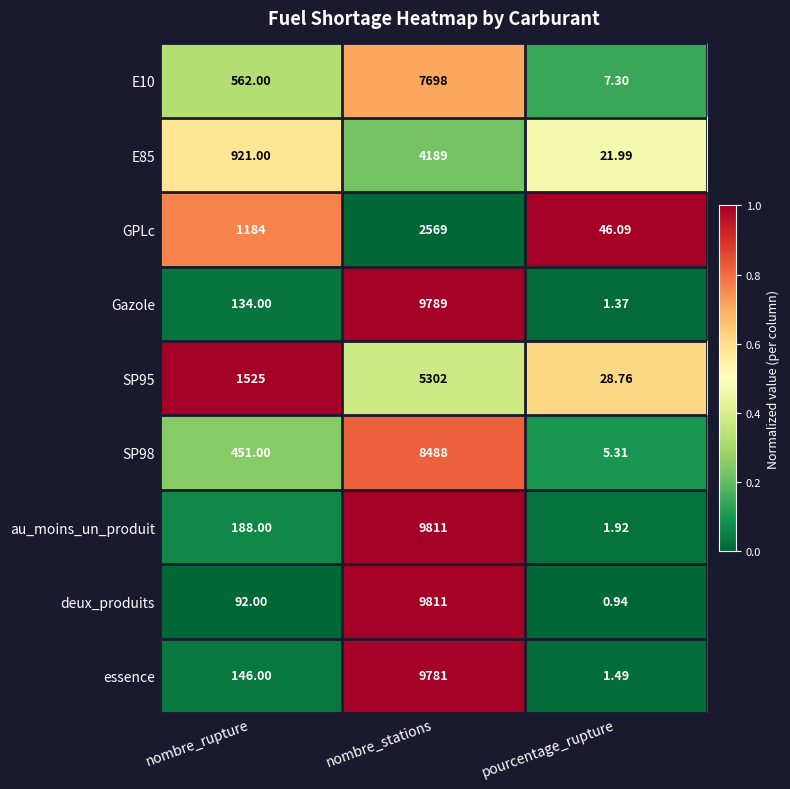

Which series changed the most between nombre_rupture and pourcentage_rupture?

SP95